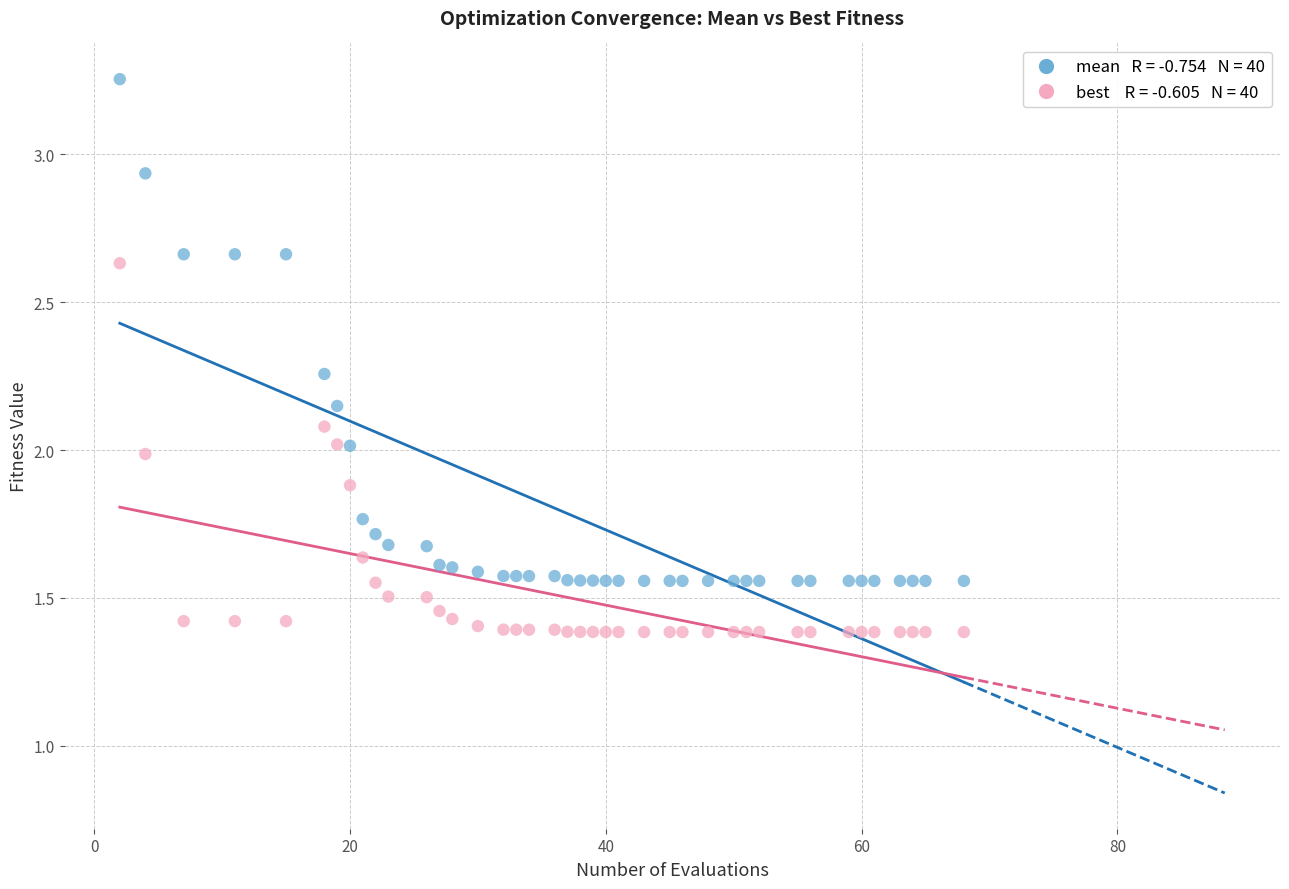

Across all data points, what is the range of X values (max minus min)?

66.0